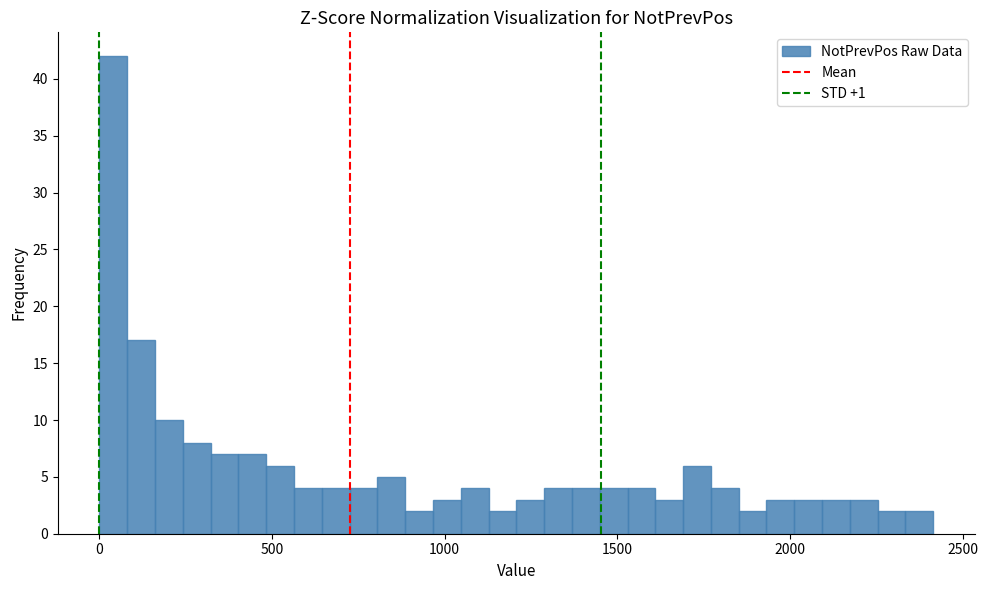

Around what value on the x-axis is the tallest bar? Give the approximate position of its centre, as read against the axis.

50